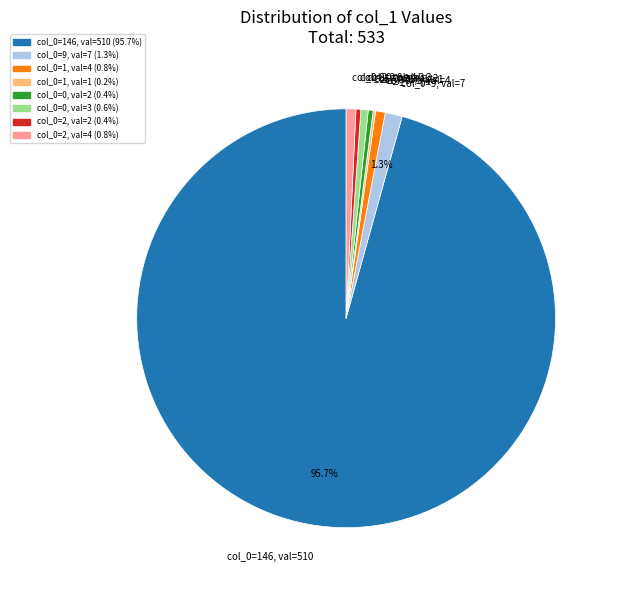

What percentage is NOT represented by col_0=9, val=7?

98.7%